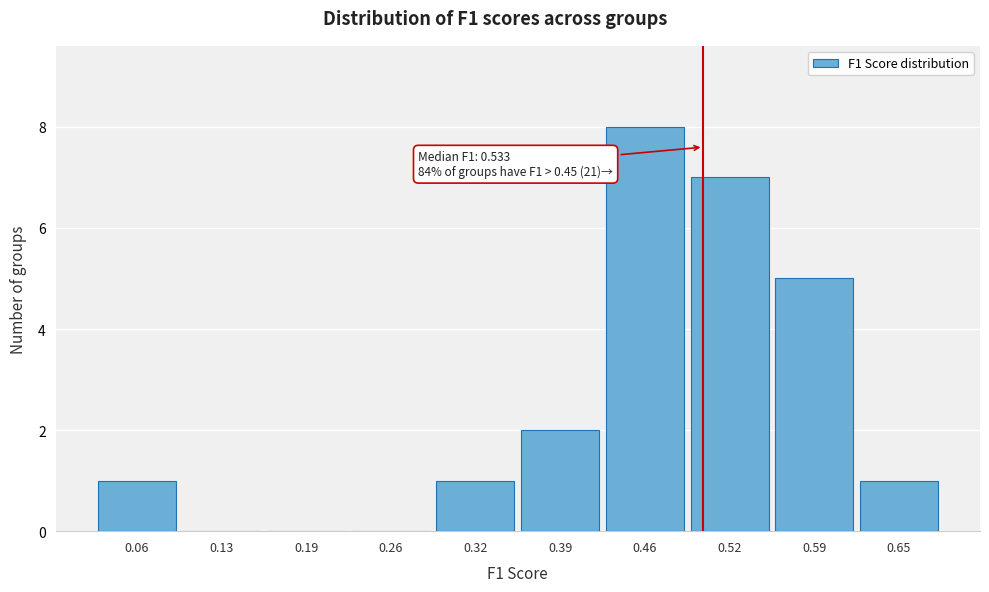

Reading left to right, extract all data points from this chart.

0.06=1	0.13=0	0.19=0	0.26=0	0.32=1	0.39=2	0.46=8	0.52=7	0.59=5	0.65=1